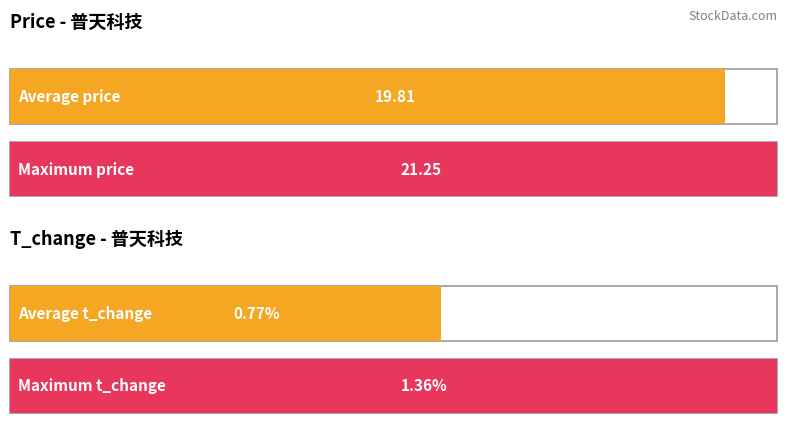

The value of price at 2022-11-16 is 19.2. True or false?

True